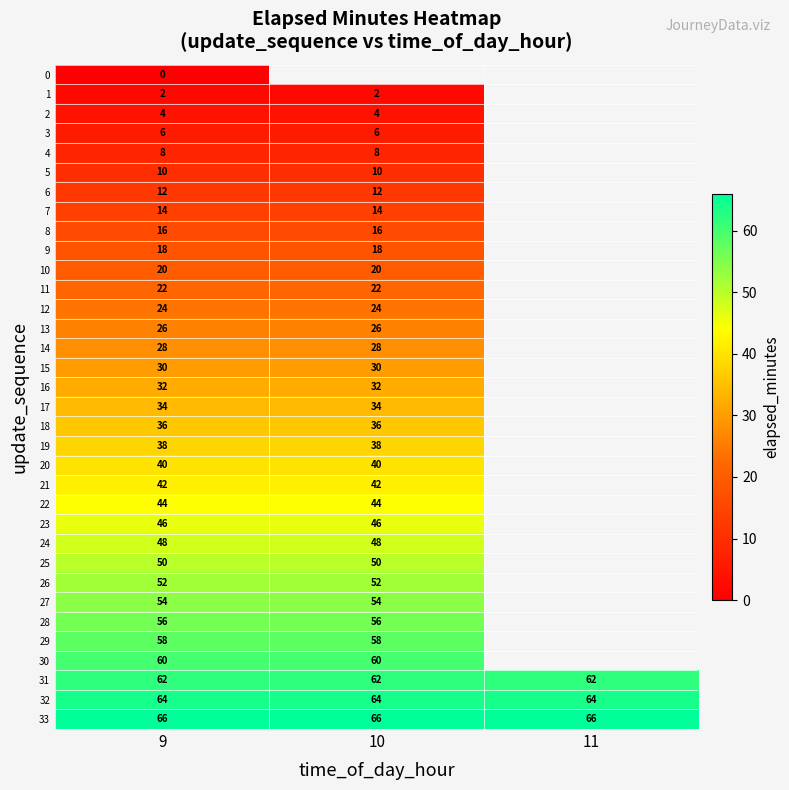

The 14 series shows 39 at 9. True or false?

False